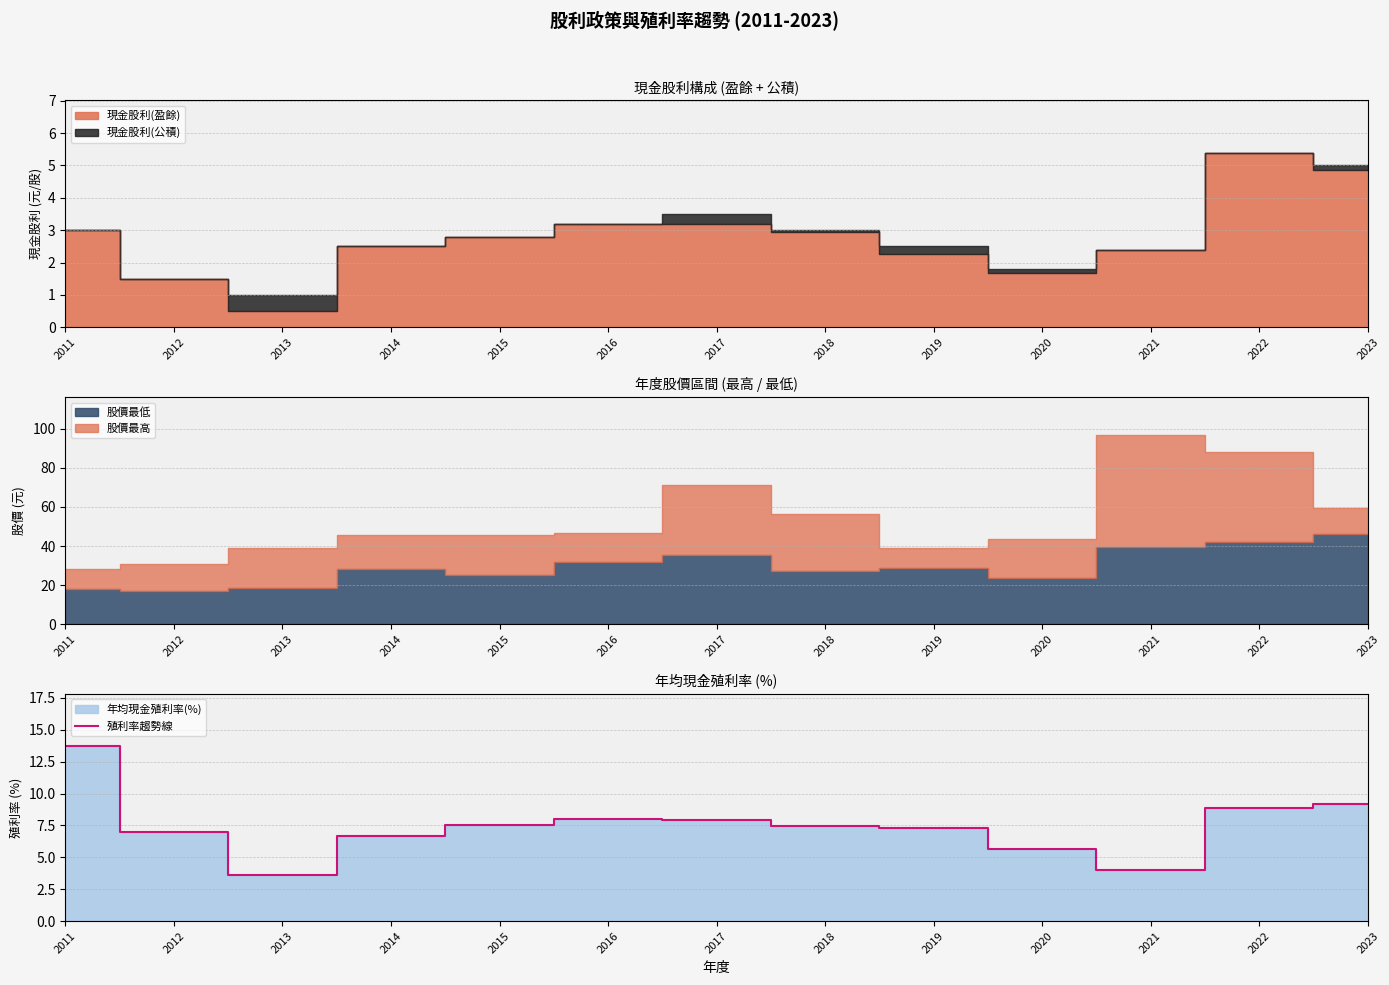

What is the ratio of the value at 2016 to the value at 2020?

1.4